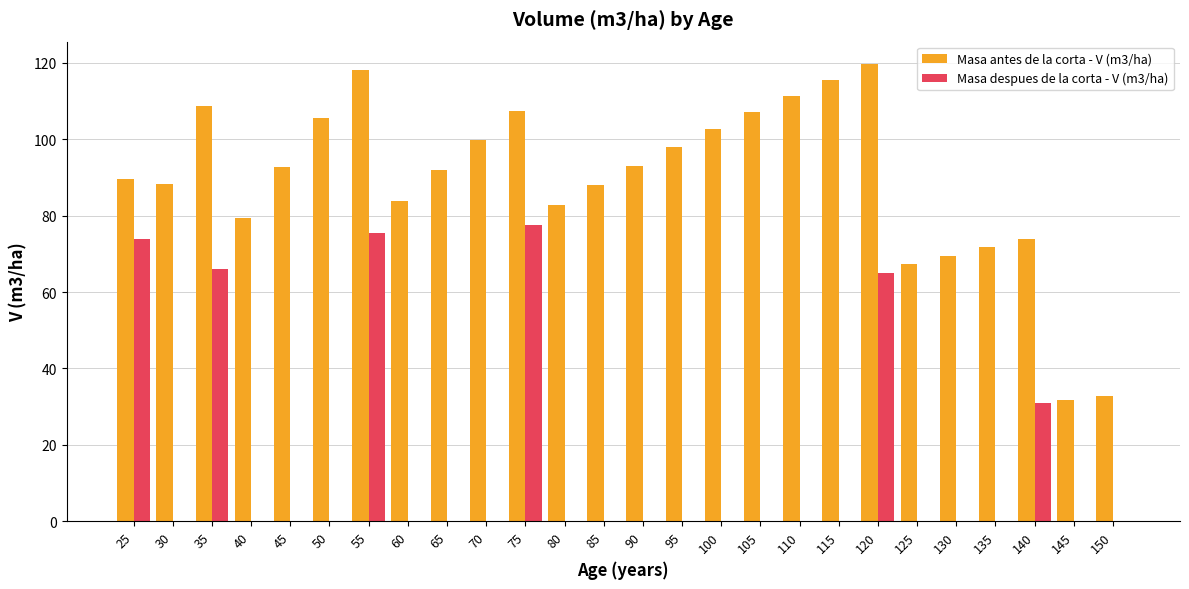

Is the value of Masa despues de la corta - V (m3/ha) at 80 greater than the value of Masa antes de la corta - V (m3/ha) at 85?

No